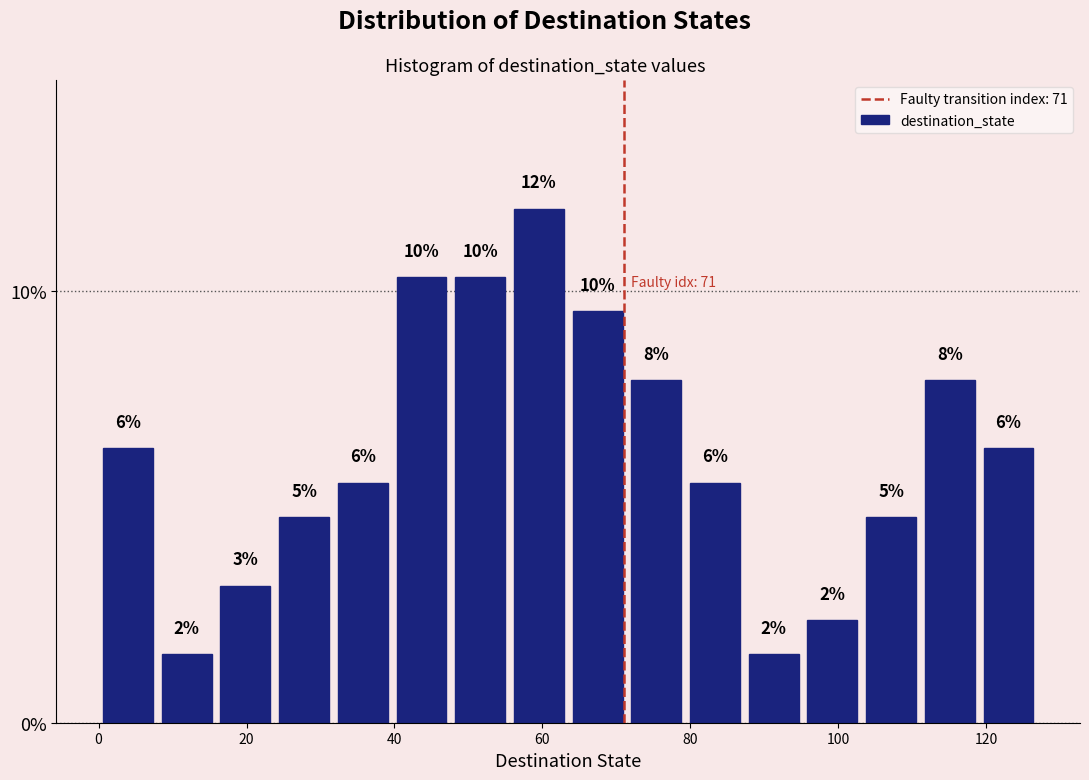

Around what value on the x-axis is the tallest bar? Give the approximate position of its centre, as read against the axis.

60